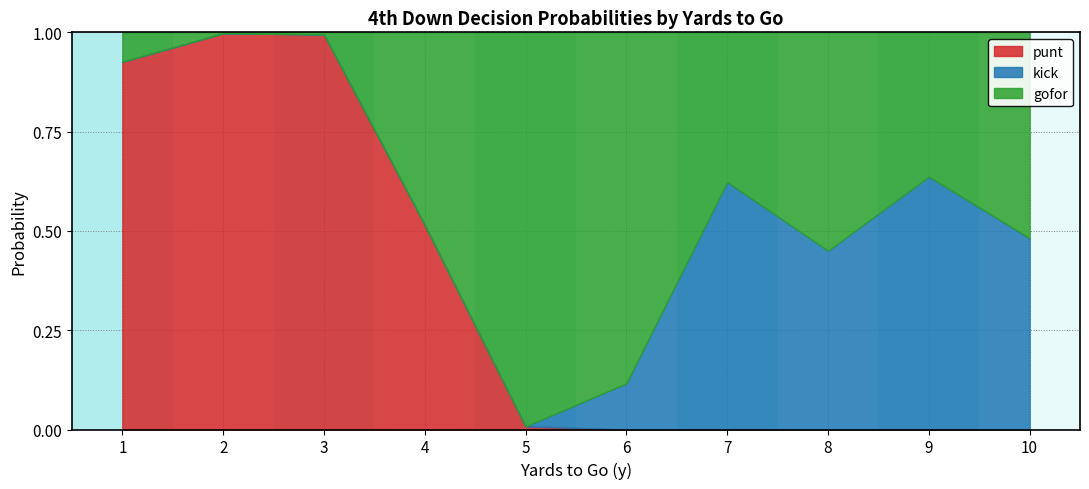

What is the difference between the maximum and minimum values in the punt series?

1.0